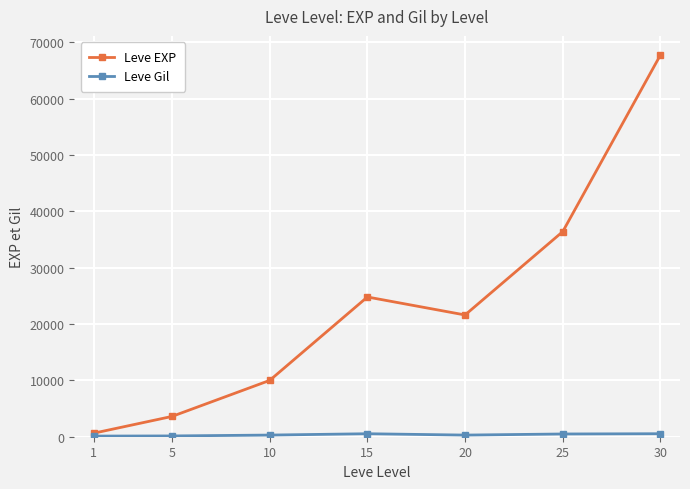

Rank the categories by Leve EXP value from lowest to highest.

1, 5, 10, 20, 15, 25, 30